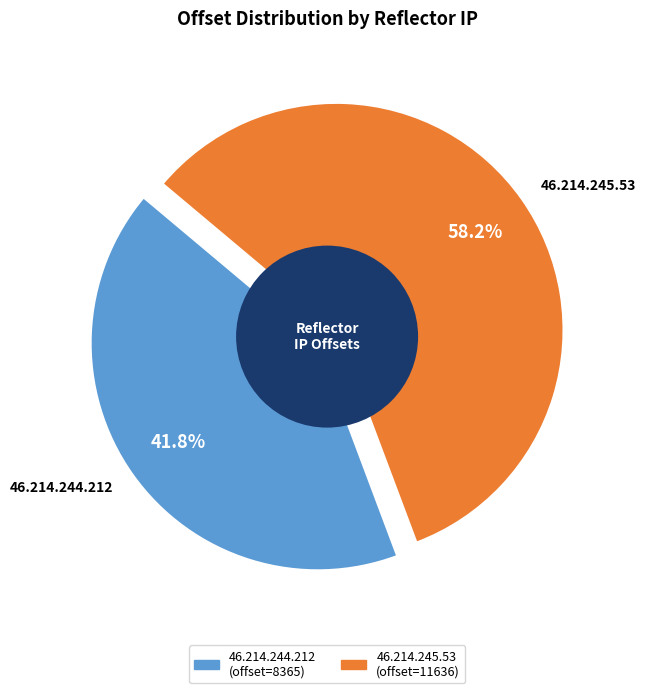

Combined, do 46.214.244.212 and 46.214.245.53 account for over 50%?

Yes